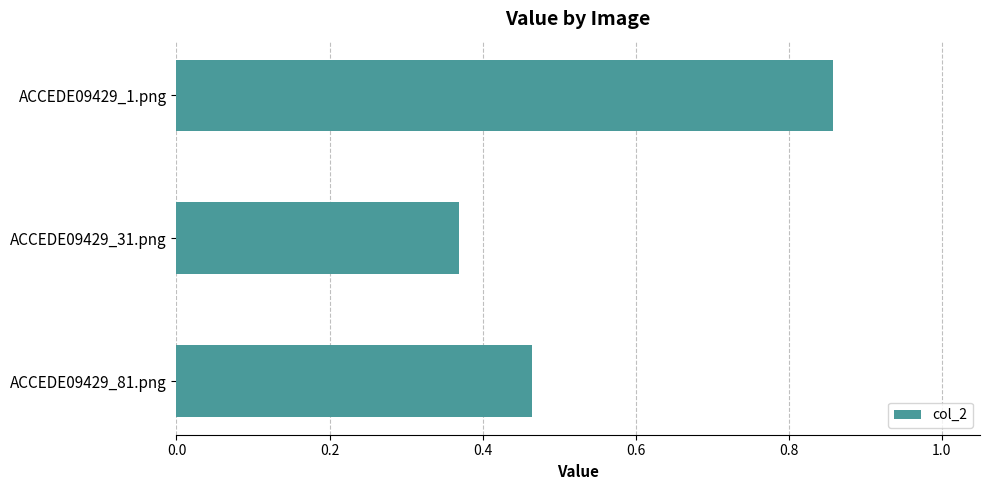

Count the values in the range 0 to 1.

3